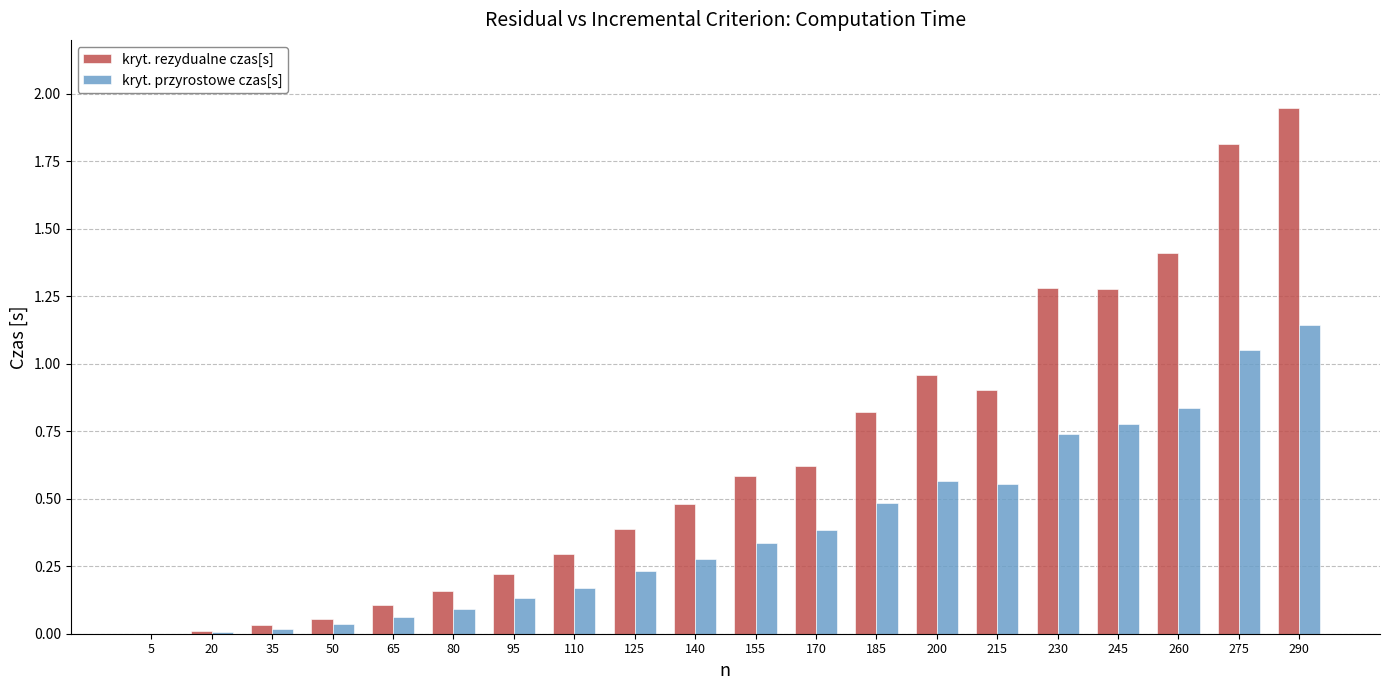

What is the approximate value of kryt. rezydualne czas[s] at 125?

0.4